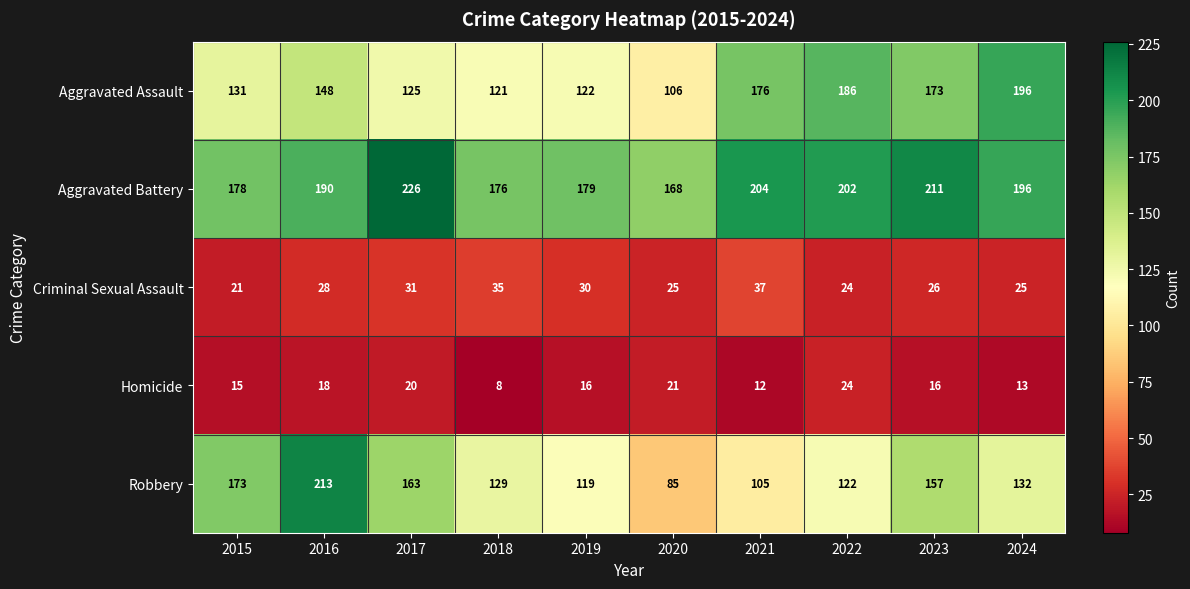

Which series has the largest total across all categories?

Aggravated Battery